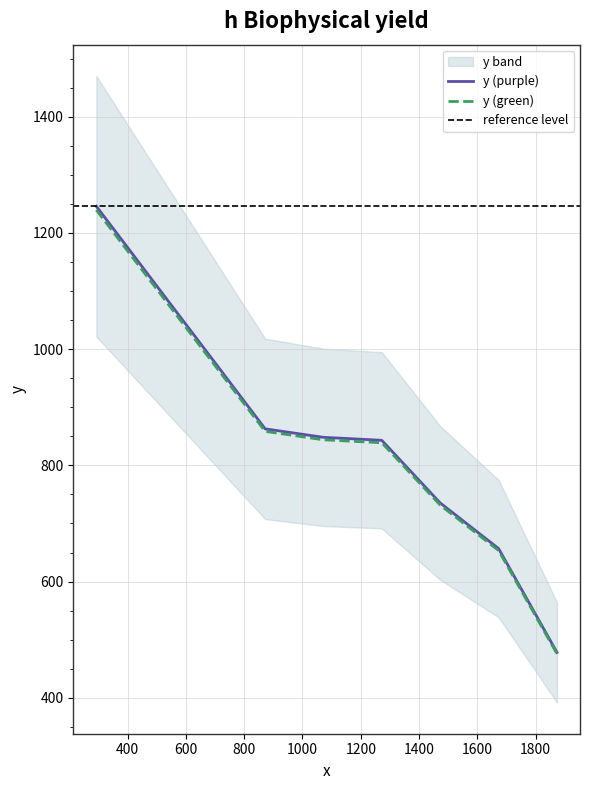

What is the minimum value for y (green)?

475.6